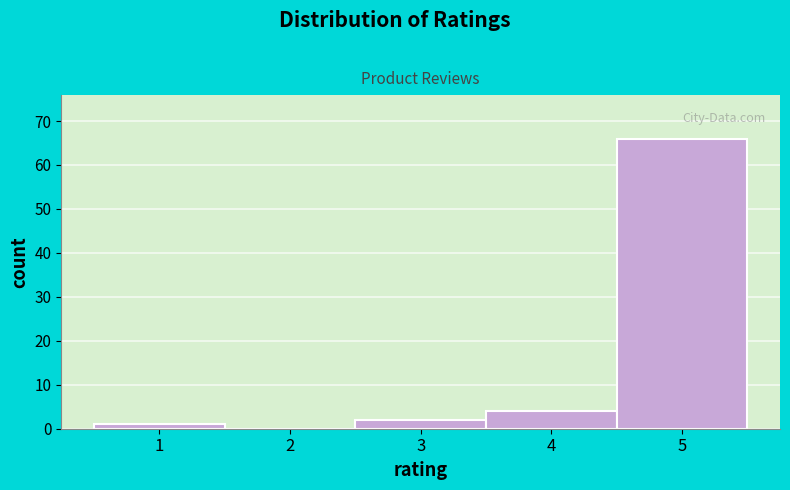

How tall is the bar that spans 3.5 to 4.5 on the x-axis? The values are not printed on the chart, so give them approximately, as read against the axis.

4